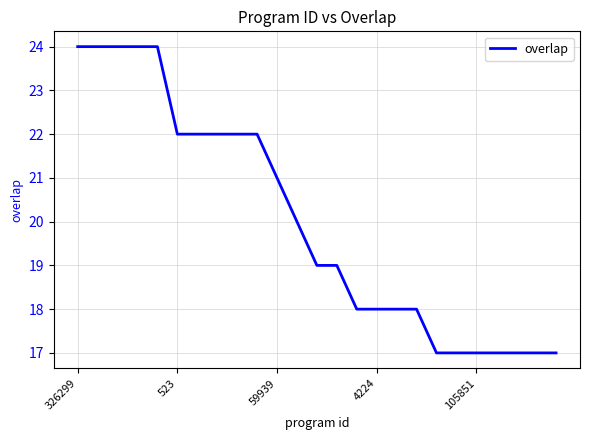

What is the greatest value displayed?

24